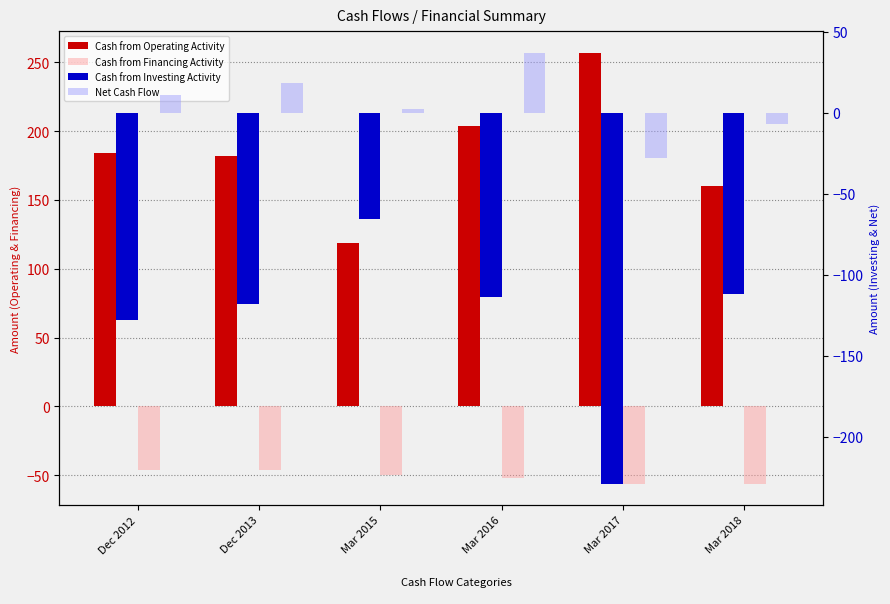

Reading left to right, extract all data points from this chart.

Cash from Operating Activity: Dec 2012=184	Dec 2013=182	Mar 2015=119	Mar 2016=204	Mar 2017=257	Mar 2018=160
Cash from Financing Activity: Dec 2012=-46	Dec 2013=-46	Mar 2015=-50	Mar 2016=-52	Mar 2017=-56	Mar 2018=-56
Cash from Investing Activity: Dec 2012=-128	Dec 2013=-118	Mar 2015=-66	Mar 2016=-114	Mar 2017=-229	Mar 2018=-112
Net Cash Flow: Dec 2012=11	Dec 2013=18	Mar 2015=2	Mar 2016=37	Mar 2017=-28	Mar 2018=-7